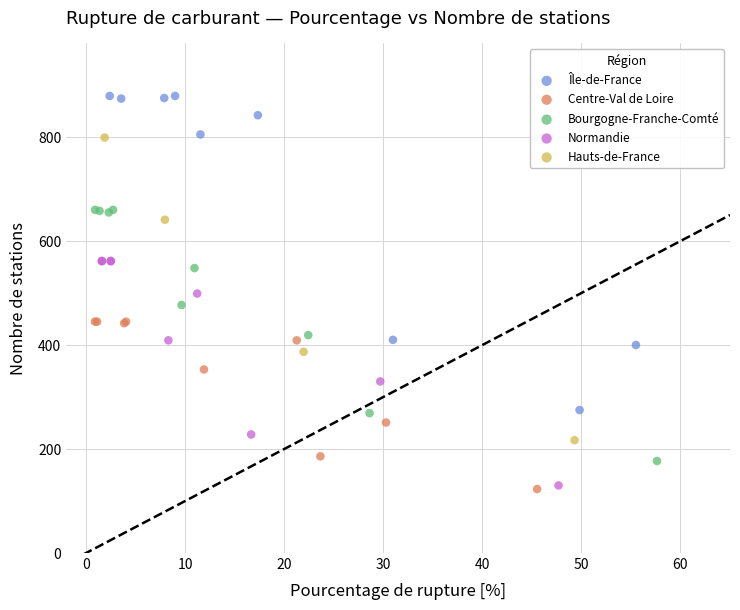

What are all the series names shown in the legend?

Île-de-France, Centre-Val de Loire, Bourgogne-Franche-Comté, Normandie, Hauts-de-France